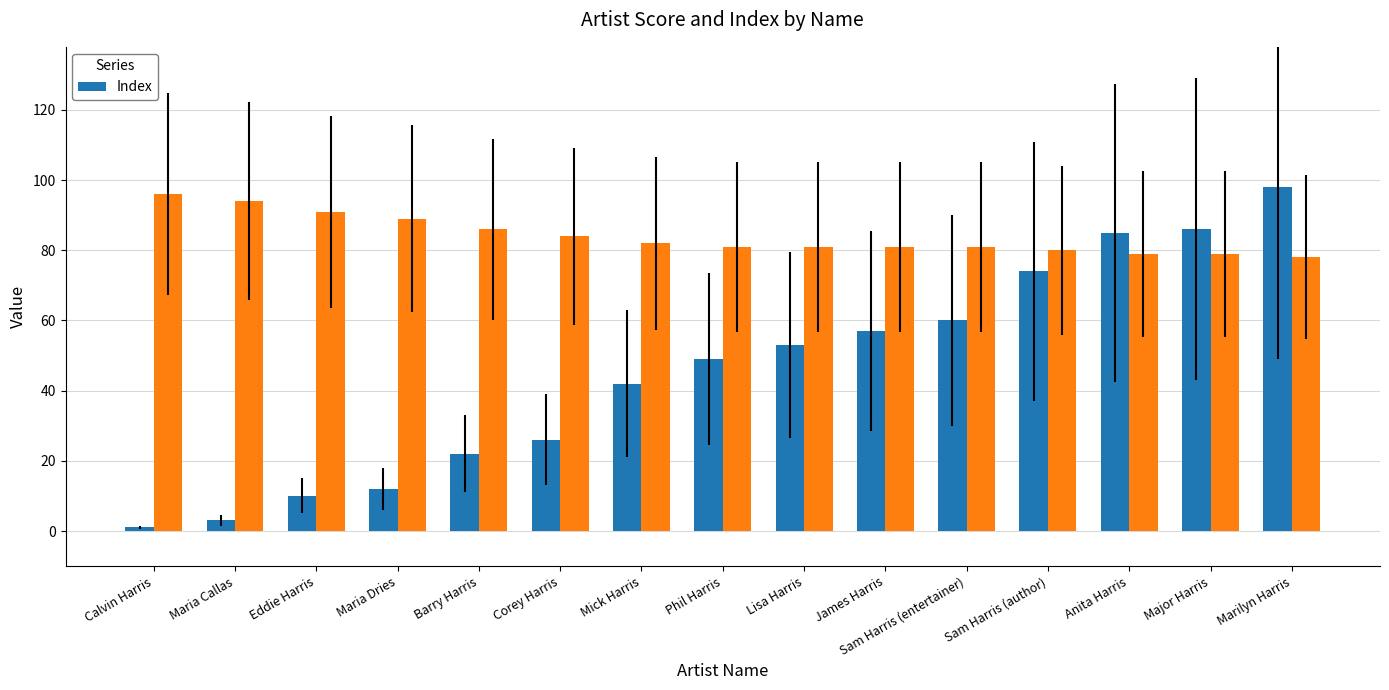

Where does the data first go above 49?

Lisa Harris